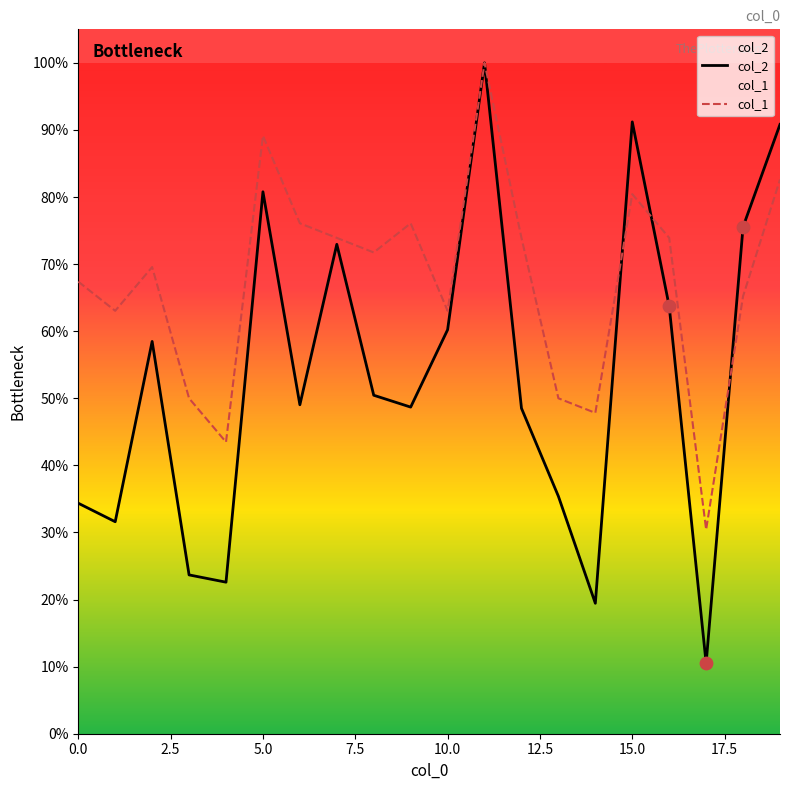

Which series contains the highest Y value?

col_2